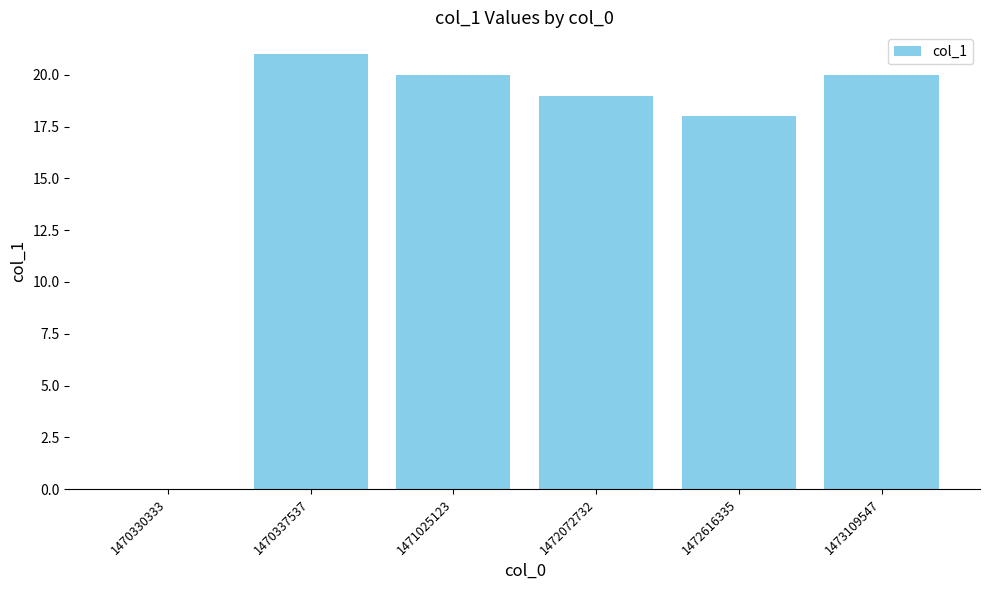

Reading left to right, transcribe all the data shown in this chart.

0	21	20	19	18	20